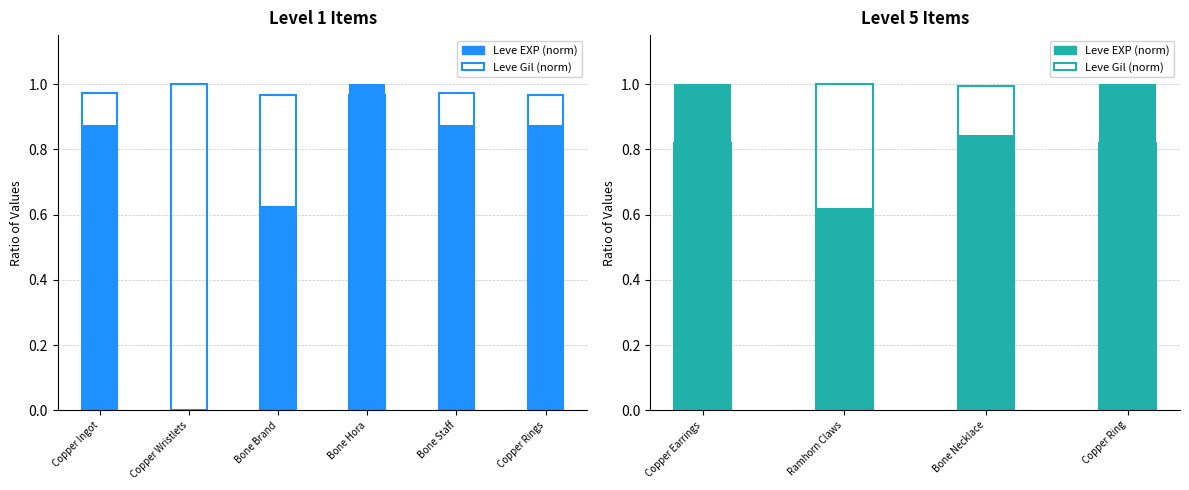

What is the maximum value shown in the chart?

1.0